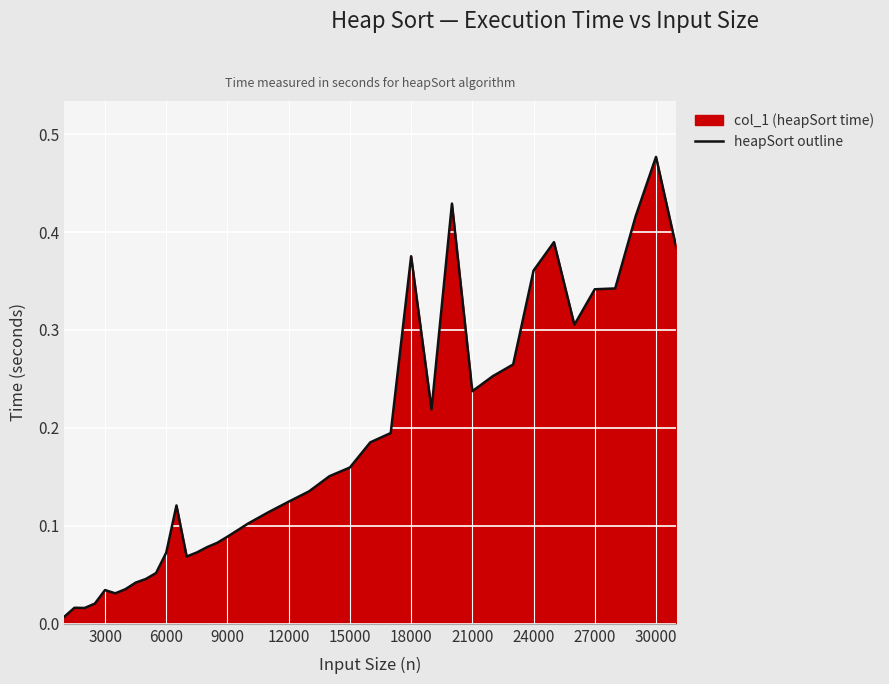

Which has a higher value, 27000 or 12000?

27000